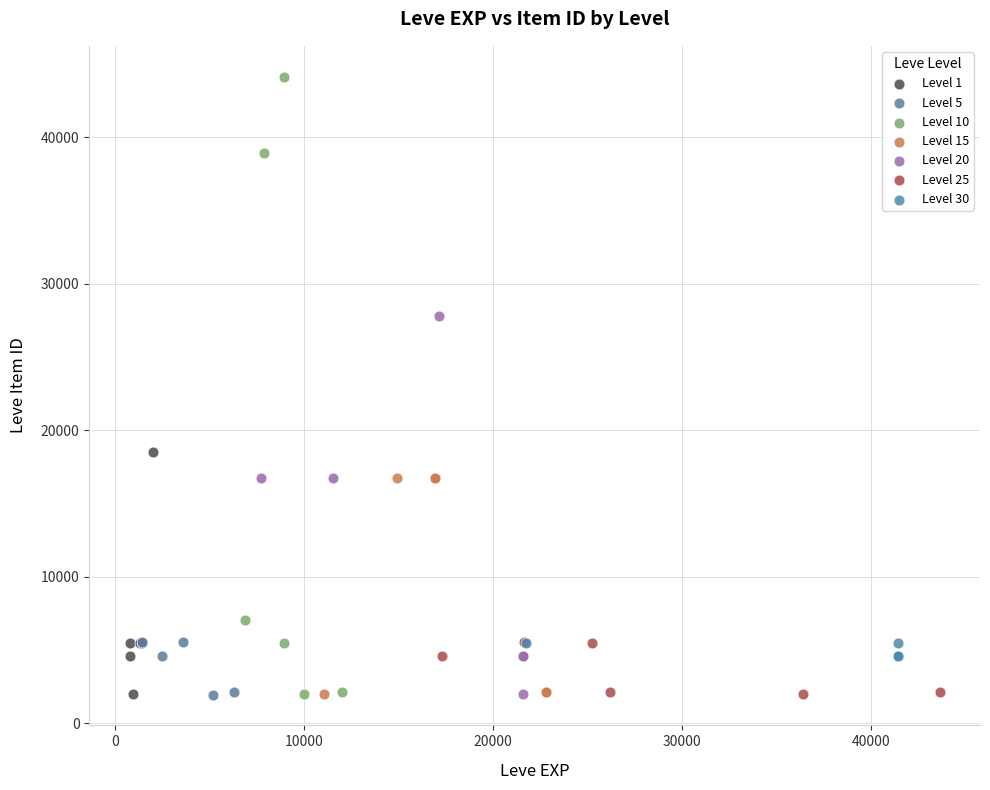

What are all the series names shown in the legend?

Level 1, Level 5, Level 10, Level 15, Level 20, Level 25, Level 30